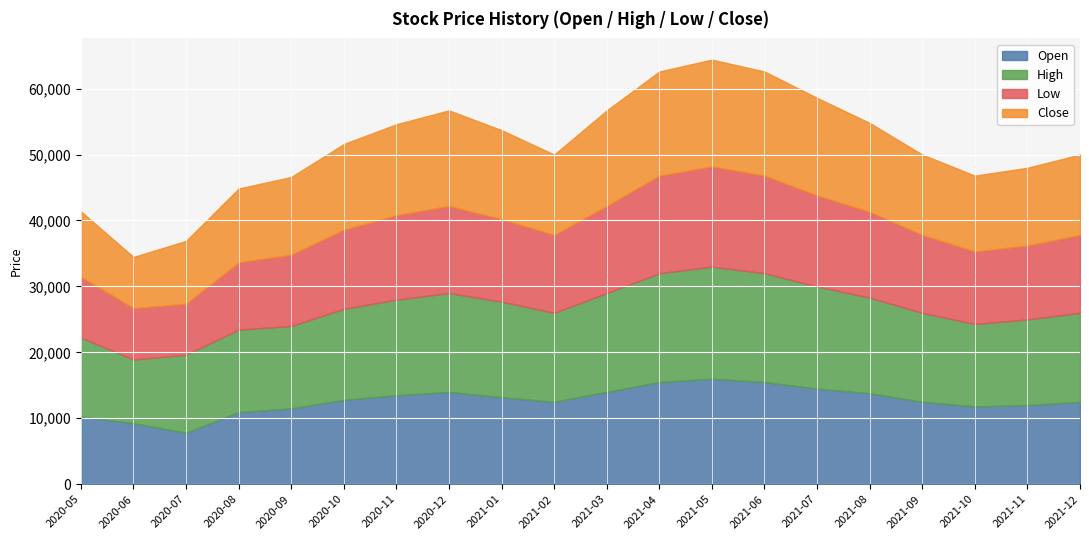

What is the value of the Close point at the 16th from the left?

13500